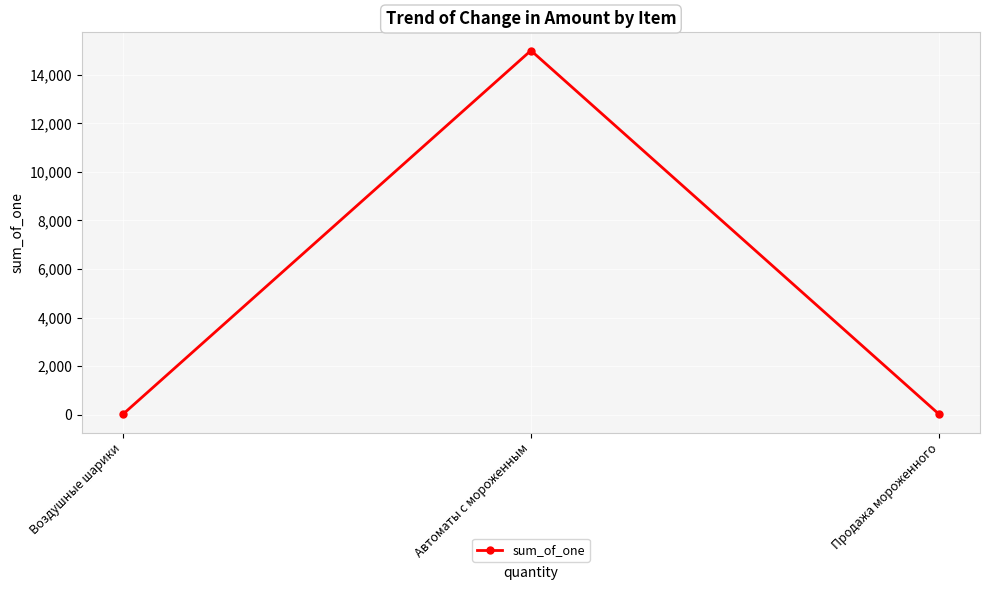

Is it true that the value at Автоматы с мороженным is 15000?

True